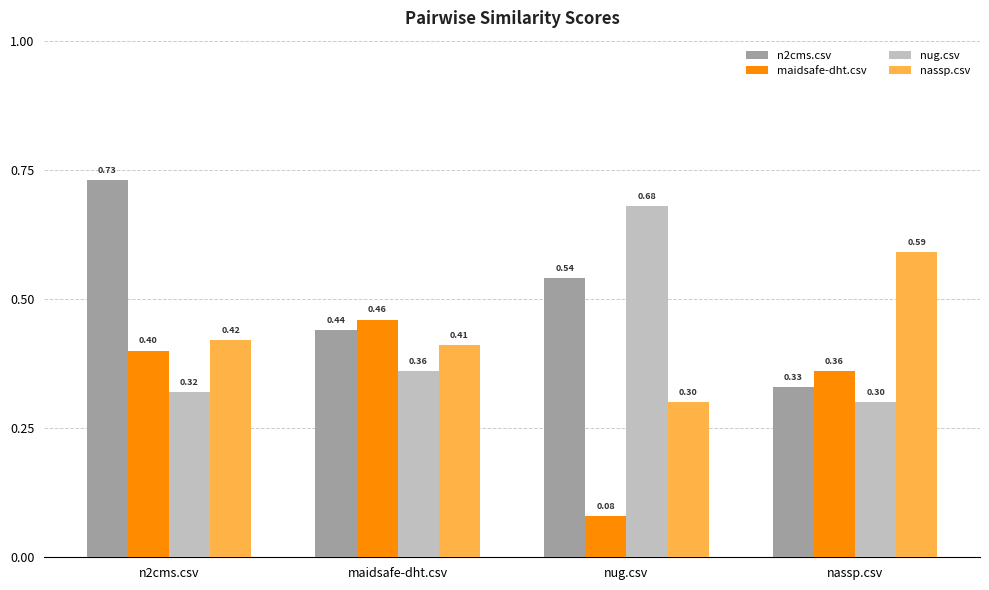

What is the difference between the maximum and minimum values in the nug.csv series?

0.4